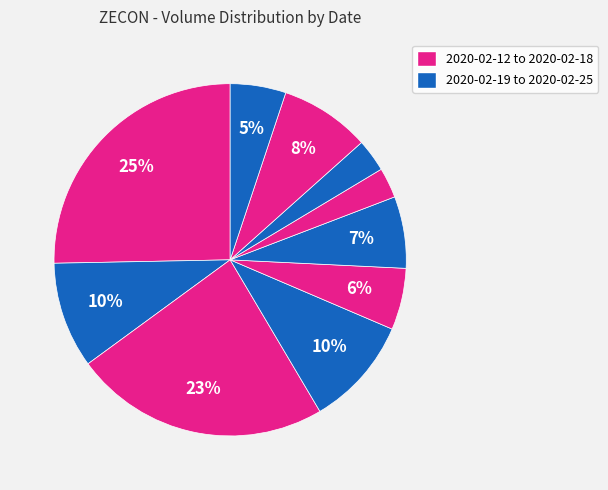

How many slices are in this pie chart?

10